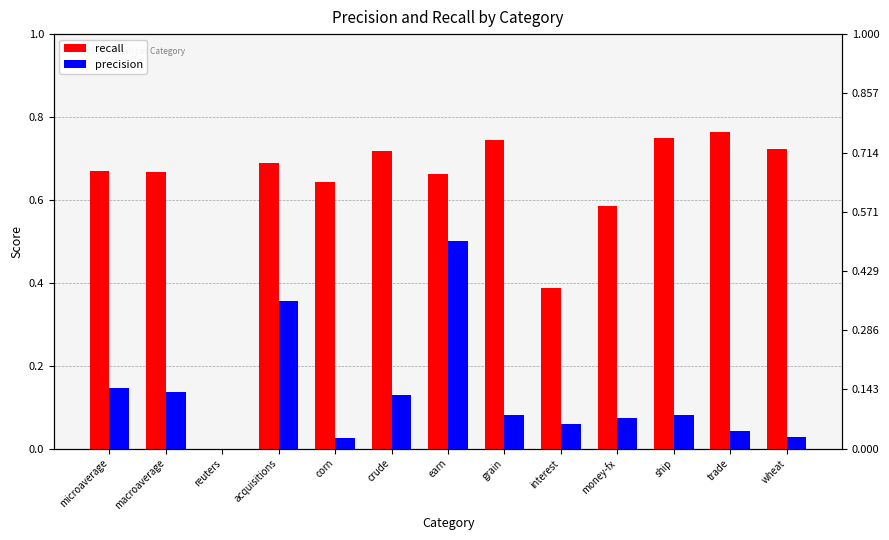

List the series in order of their overall mean, lowest first.

precision, recall